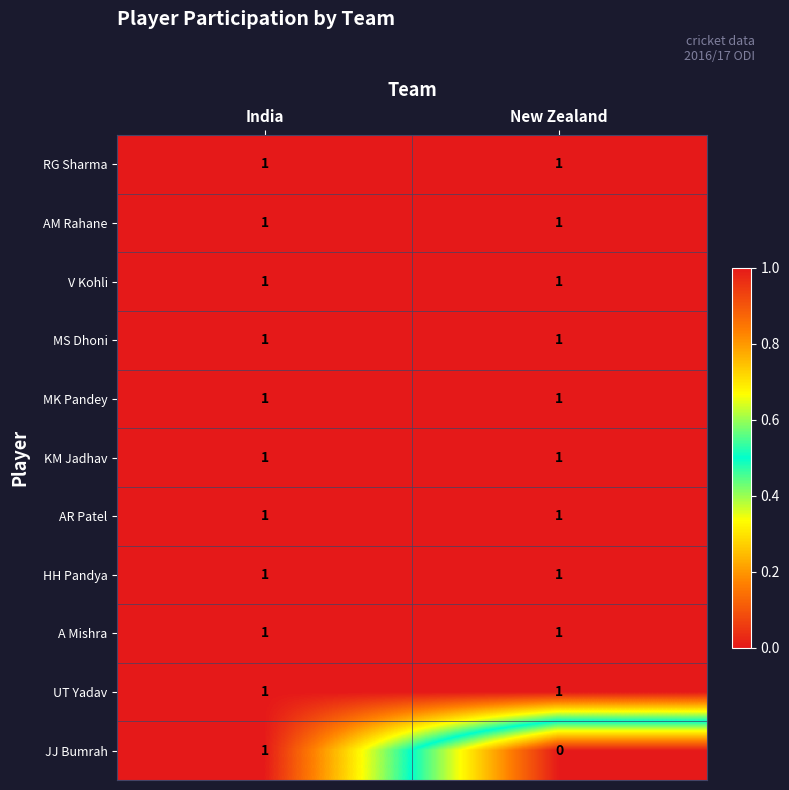

Which category has the lowest value across all series?

New Zealand